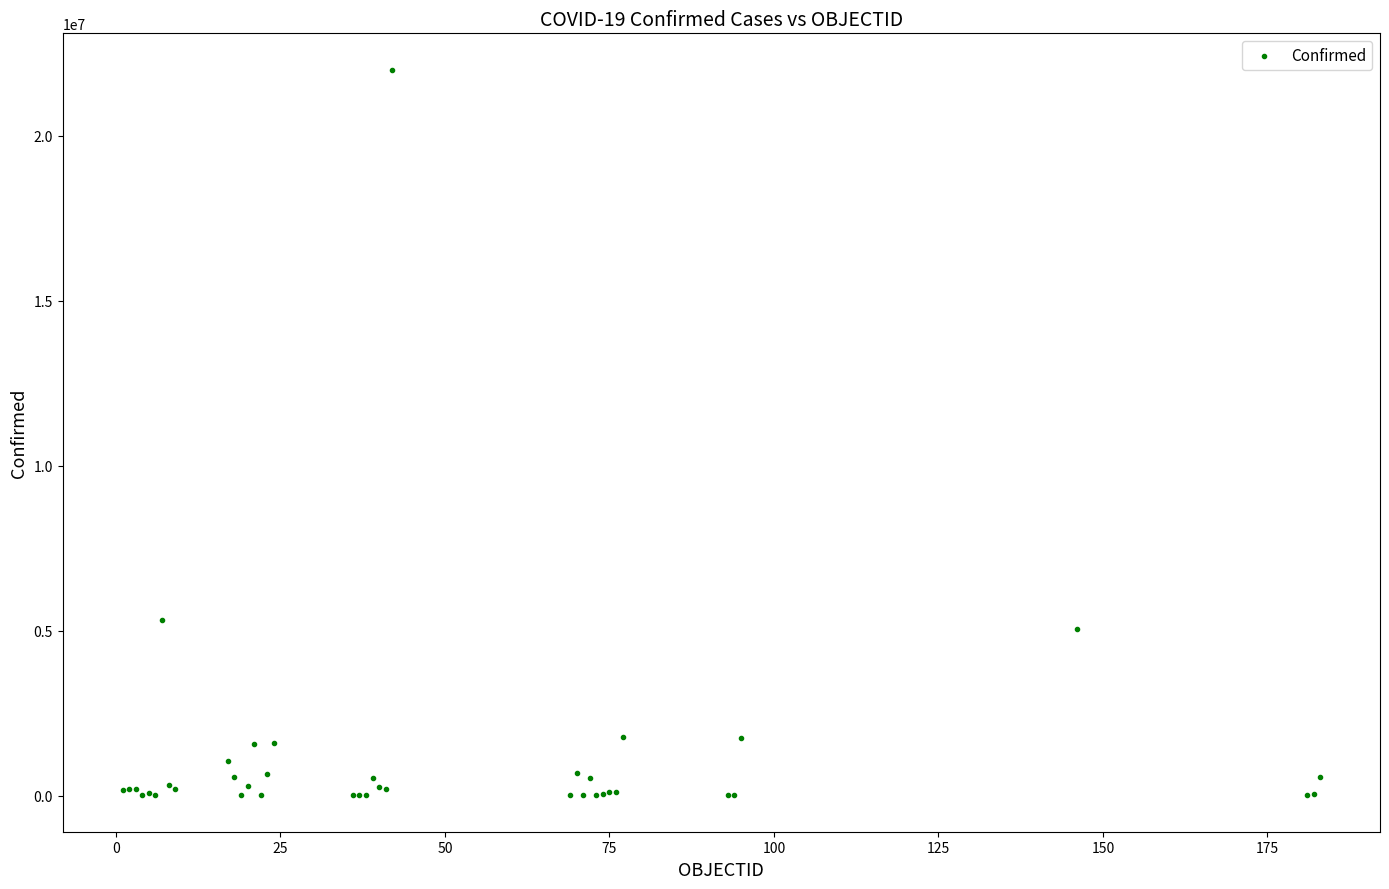

What Y value in the scatter plot is closest to 11007391?

5314702